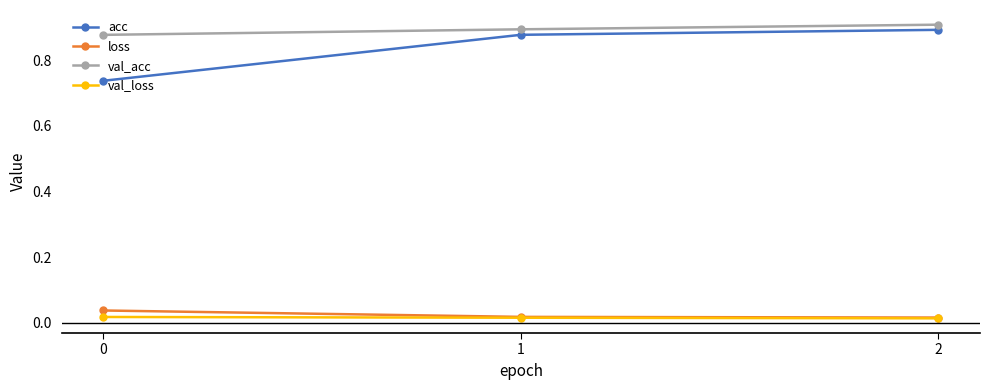

What are all the series names shown in the legend?

acc, loss, val_acc, val_loss